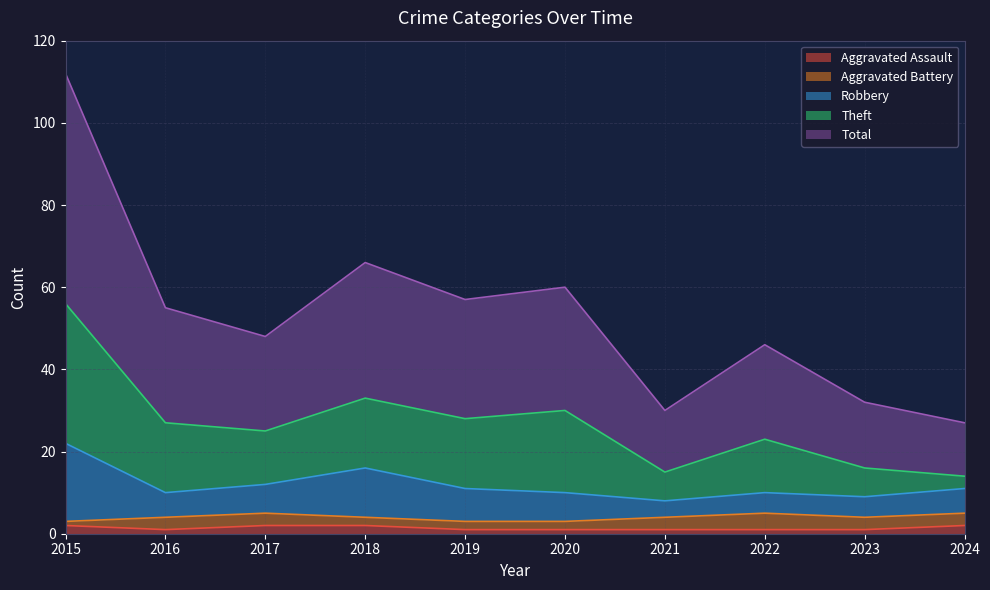

What are all the series names shown in the legend?

Aggravated Assault, Aggravated Battery, Robbery, Theft, Total